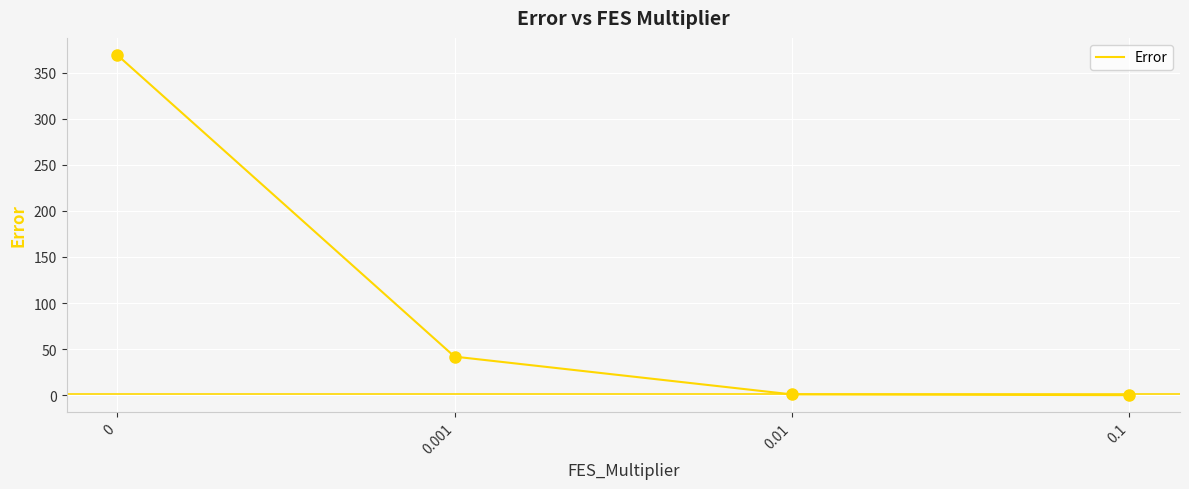

Which has a higher value, 0.01 or 0.001?

0.001